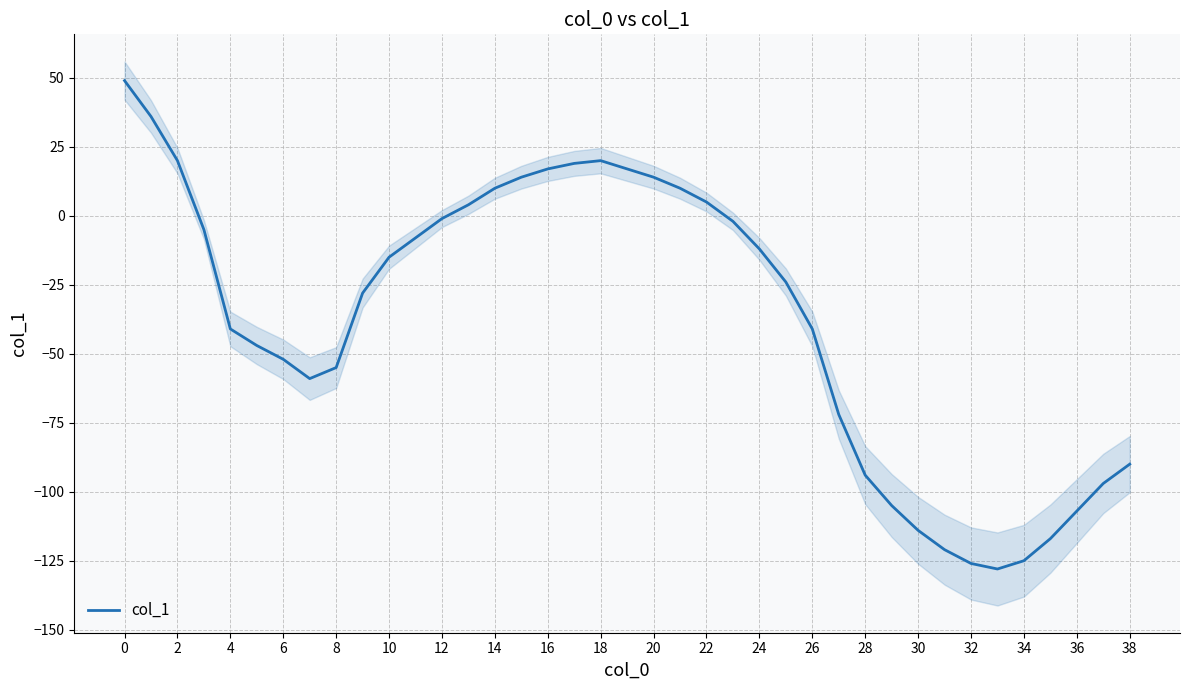

Count the number of values greater than -24.

19